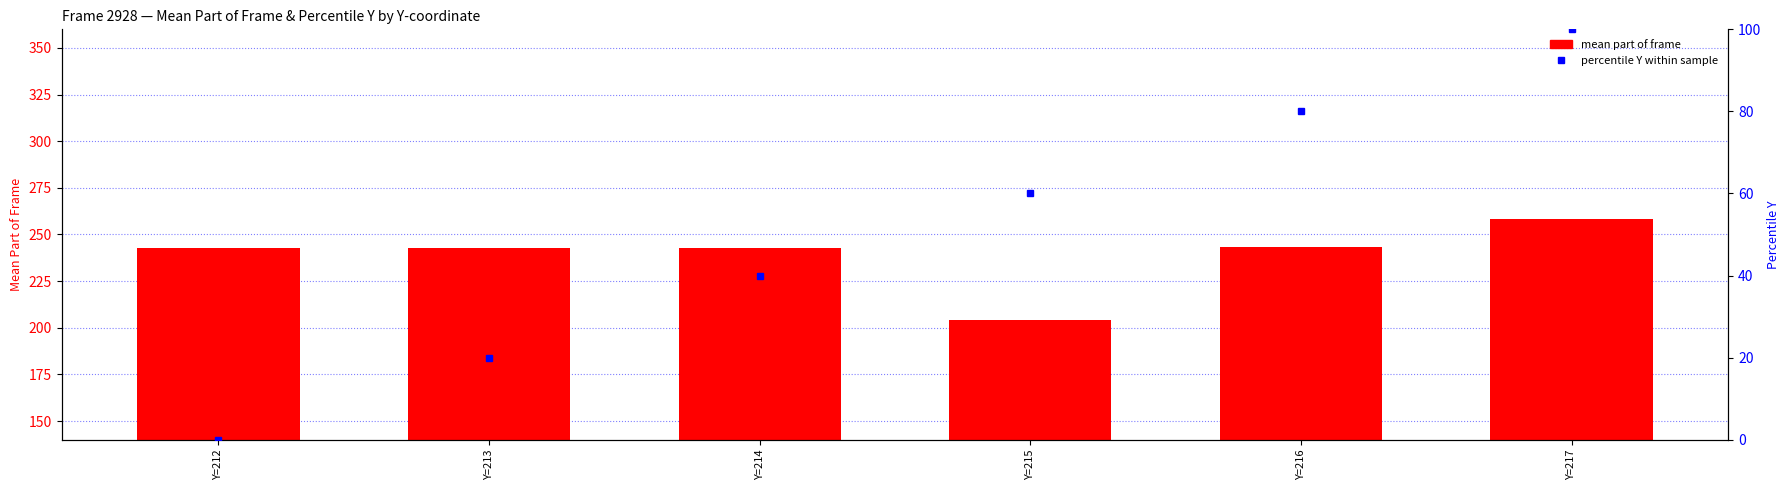

What is the sum of all mean part of frame values?

1433.7